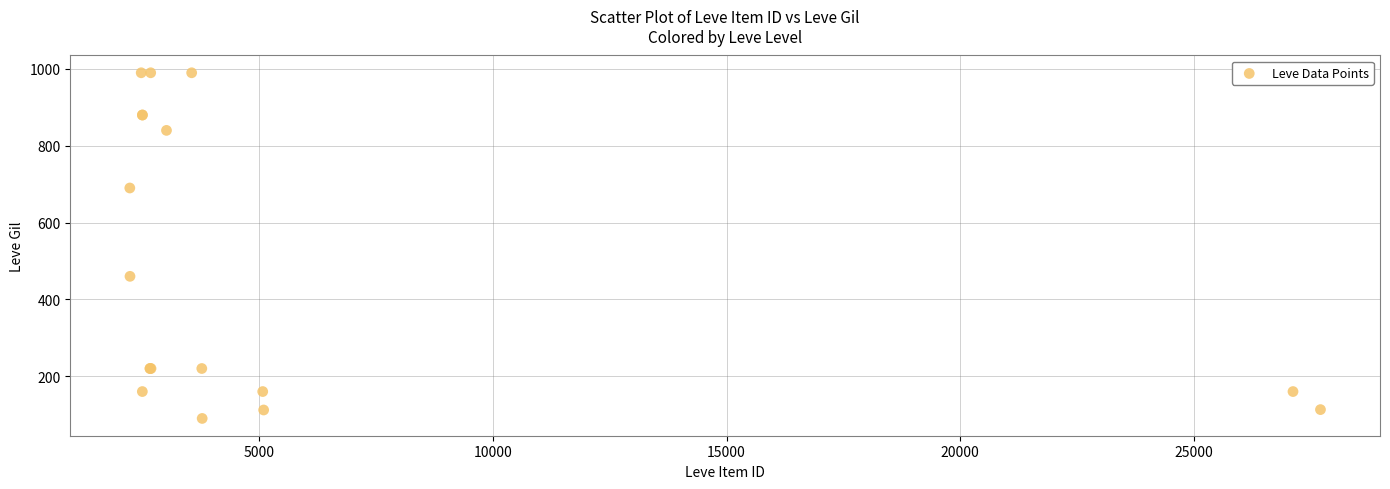

What Y value in the scatter plot is closest to 540?

460